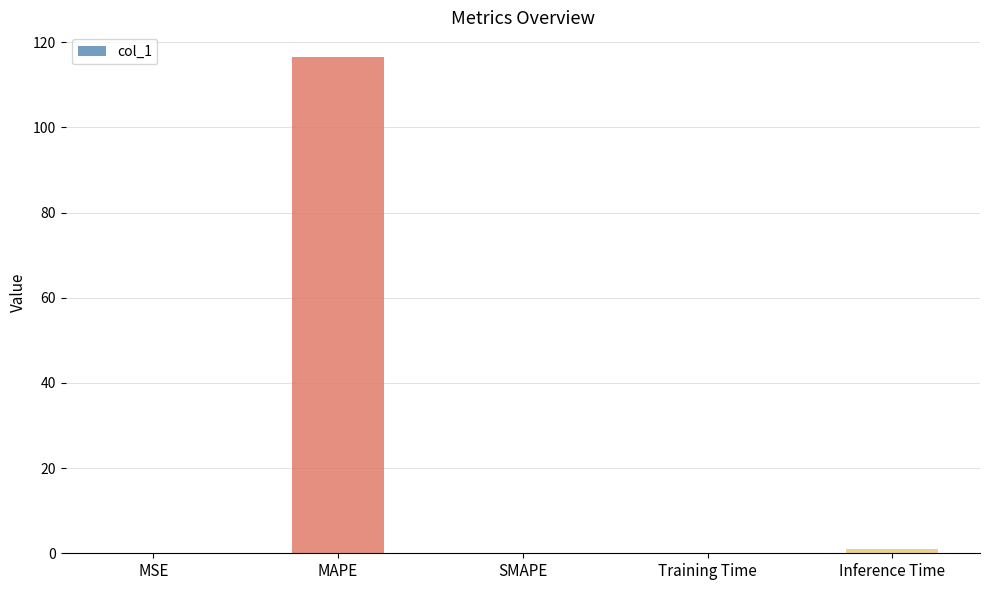

Is it true that the value at SMAPE is -48.8?

False